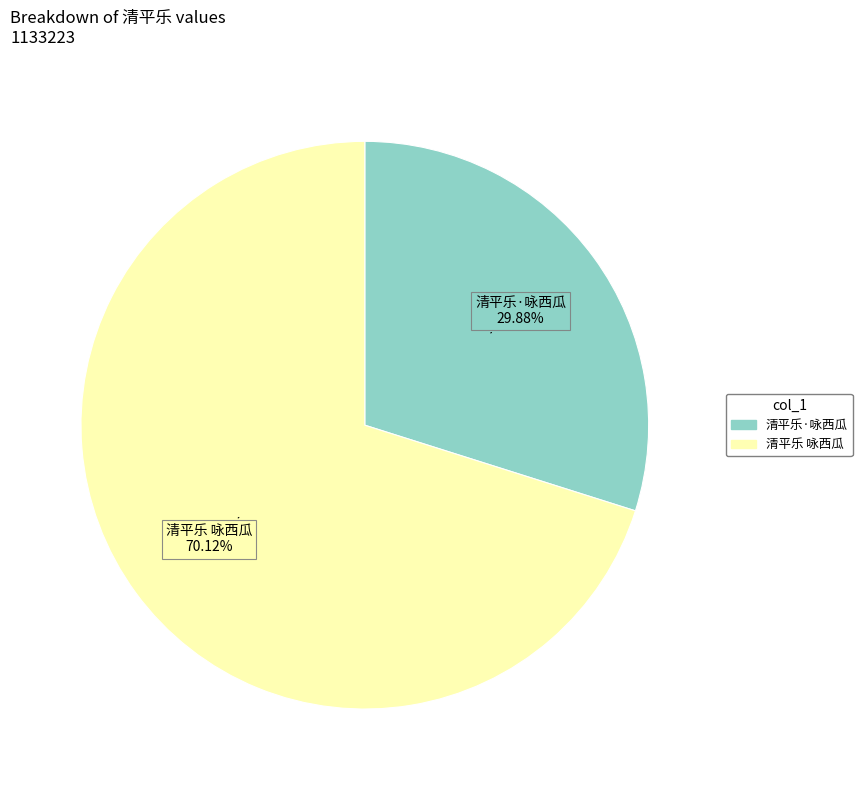

To the nearest percent, what percentage of the pie is 清平乐·咏西瓜?

30%